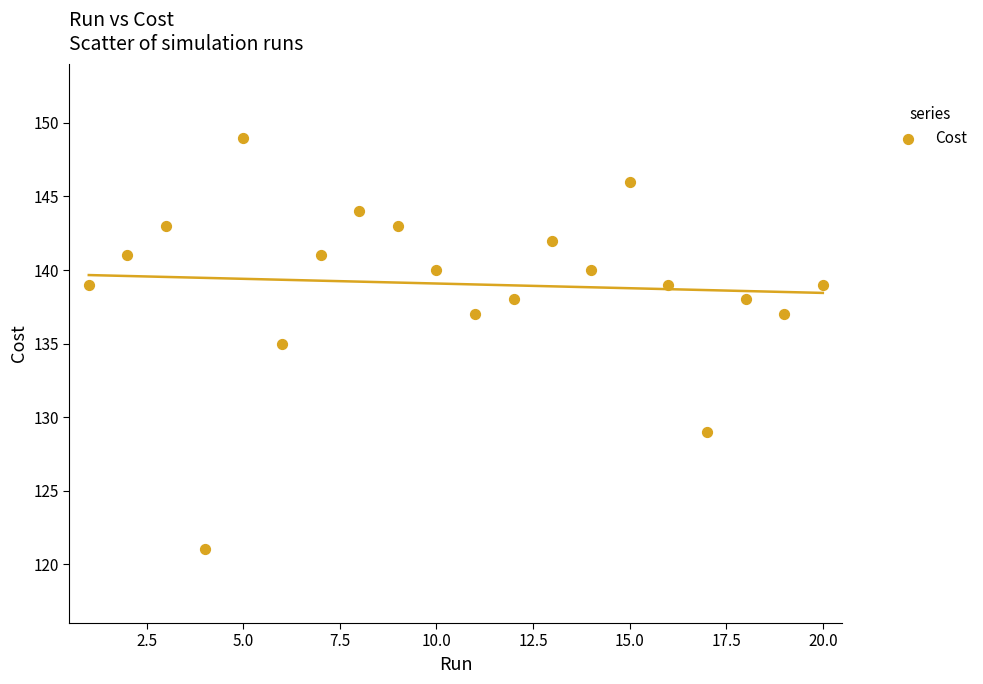

What Y value in the scatter plot is closest to 134?

135.0